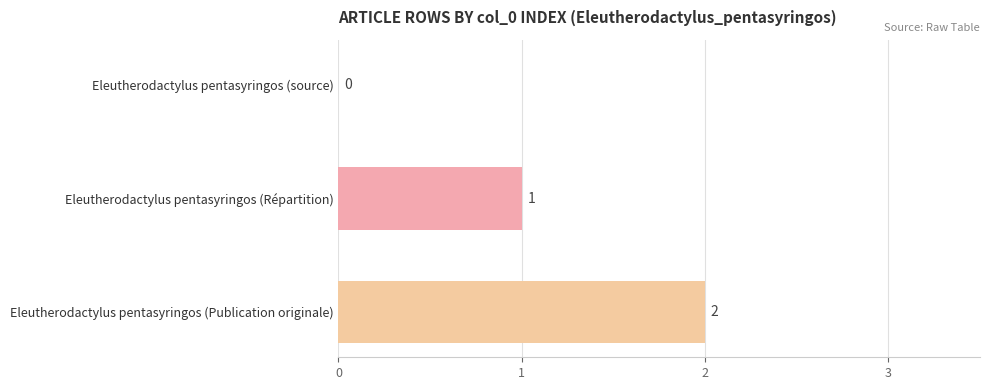

How many categories are shown in the chart?

3